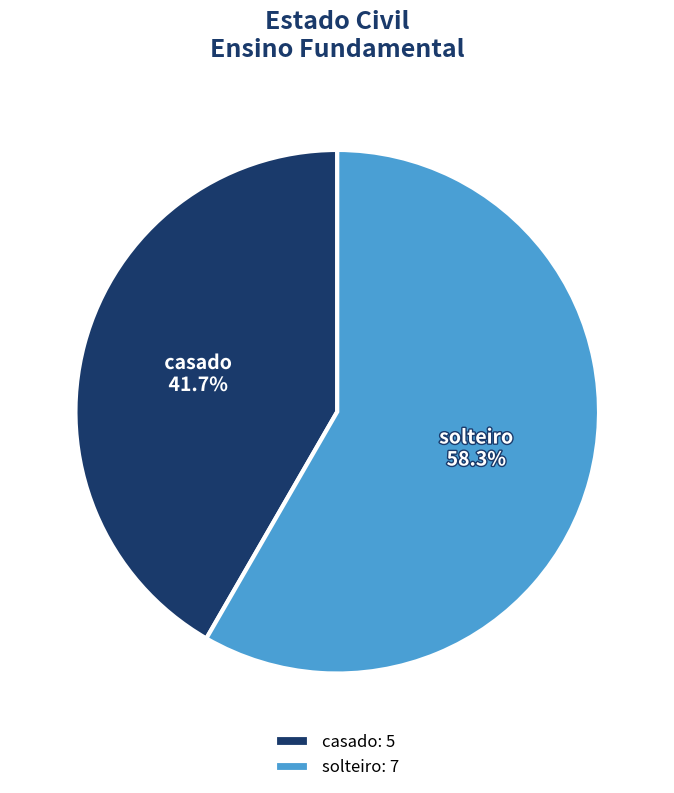

Combined, what portion of the pie is casado and solteiro?

100.0%